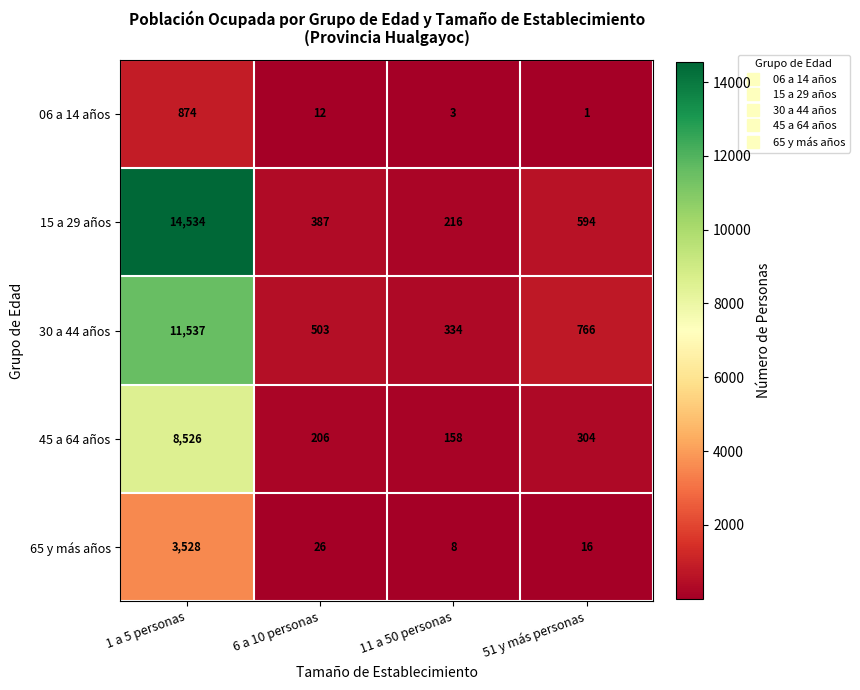

Between 1 a 5 personas and 6 a 10 personas, which series saw the biggest shift?

15 a 29 años